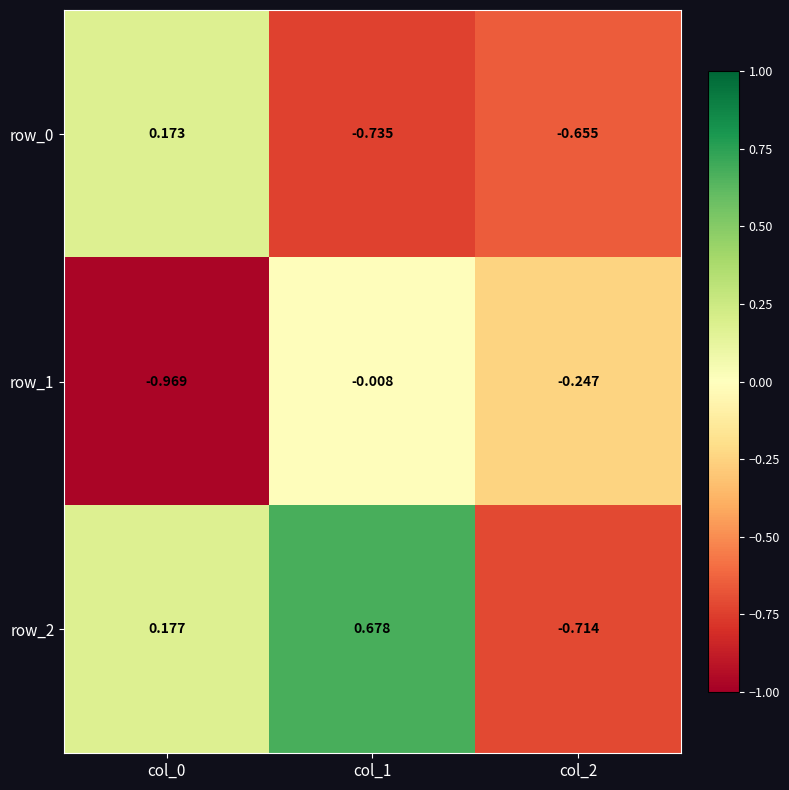

Is the value of row_1 at col_0 greater than the value of row_0 at col_1?

No